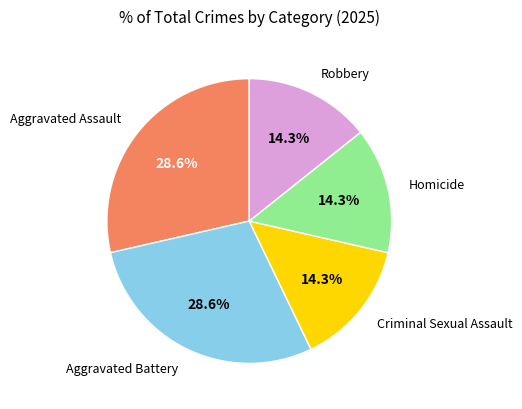

Does any single category account for the majority?

No